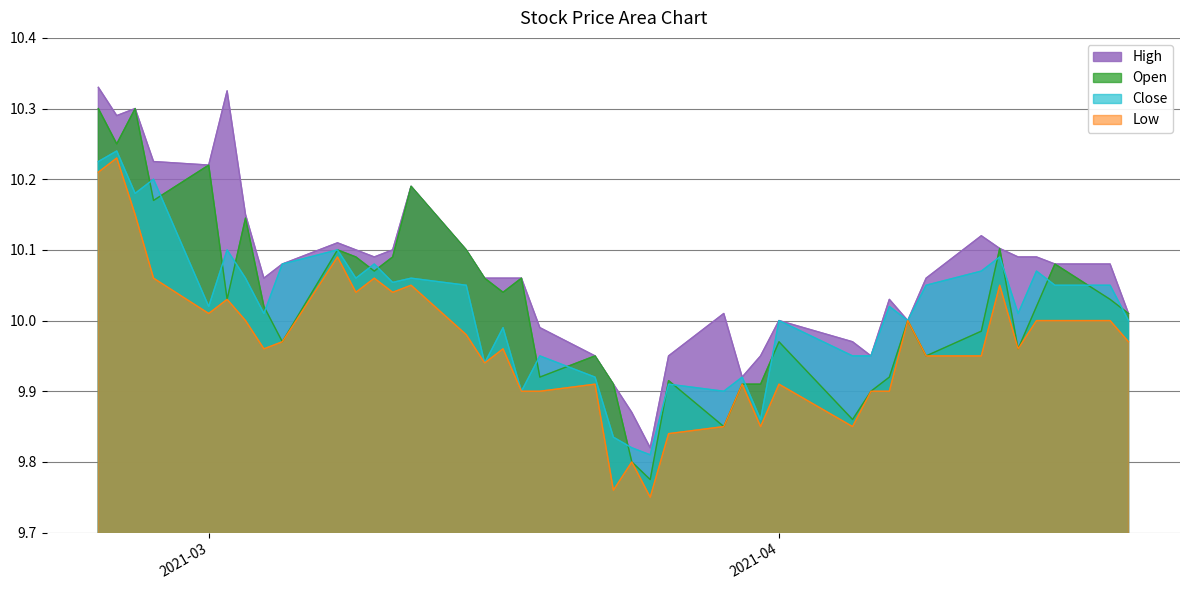

At how many categories does at least one series exceed 9?

40